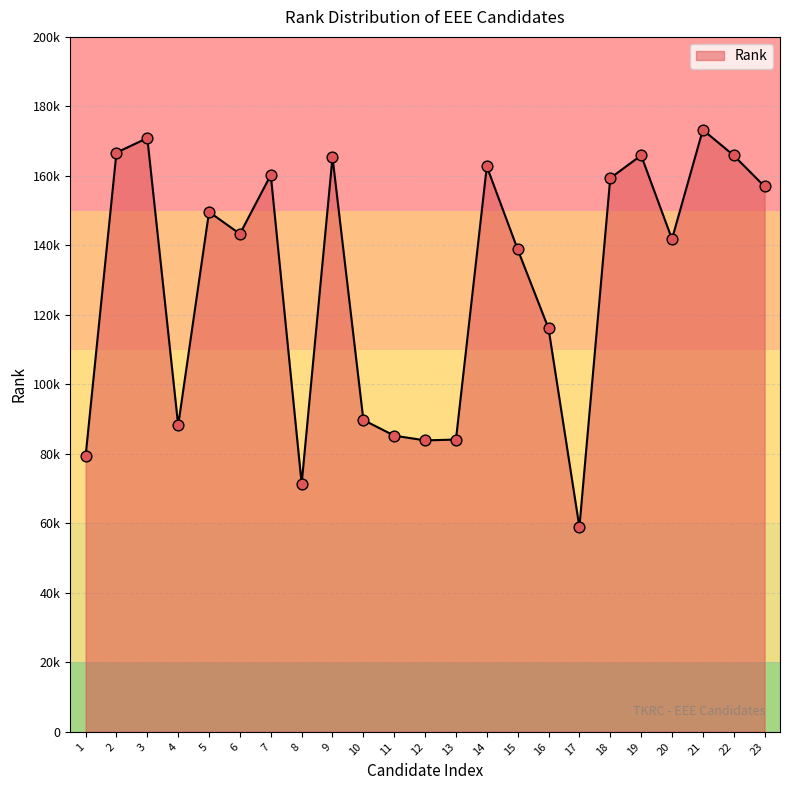

What is the change in value from 2 to 3?

+4191